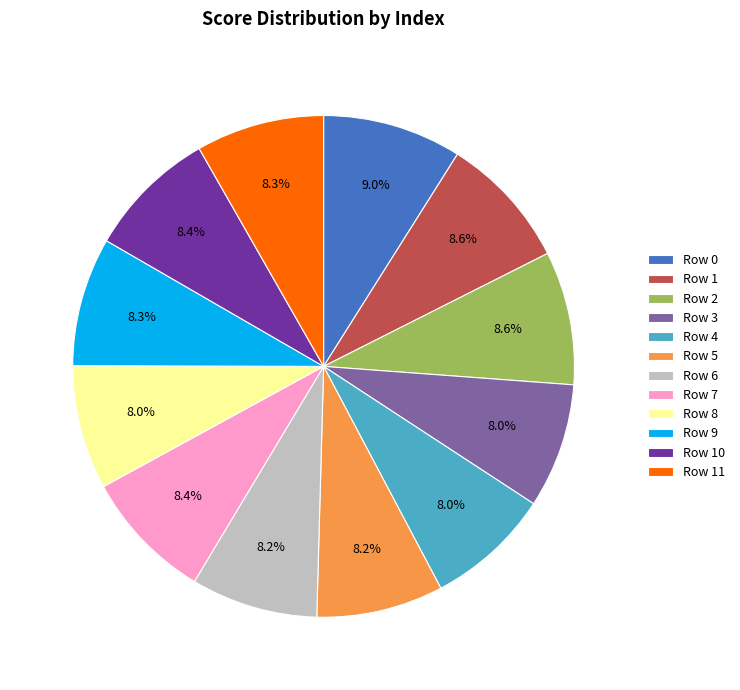

What is the total percentage of Row 10 and Row 5?

16.6%